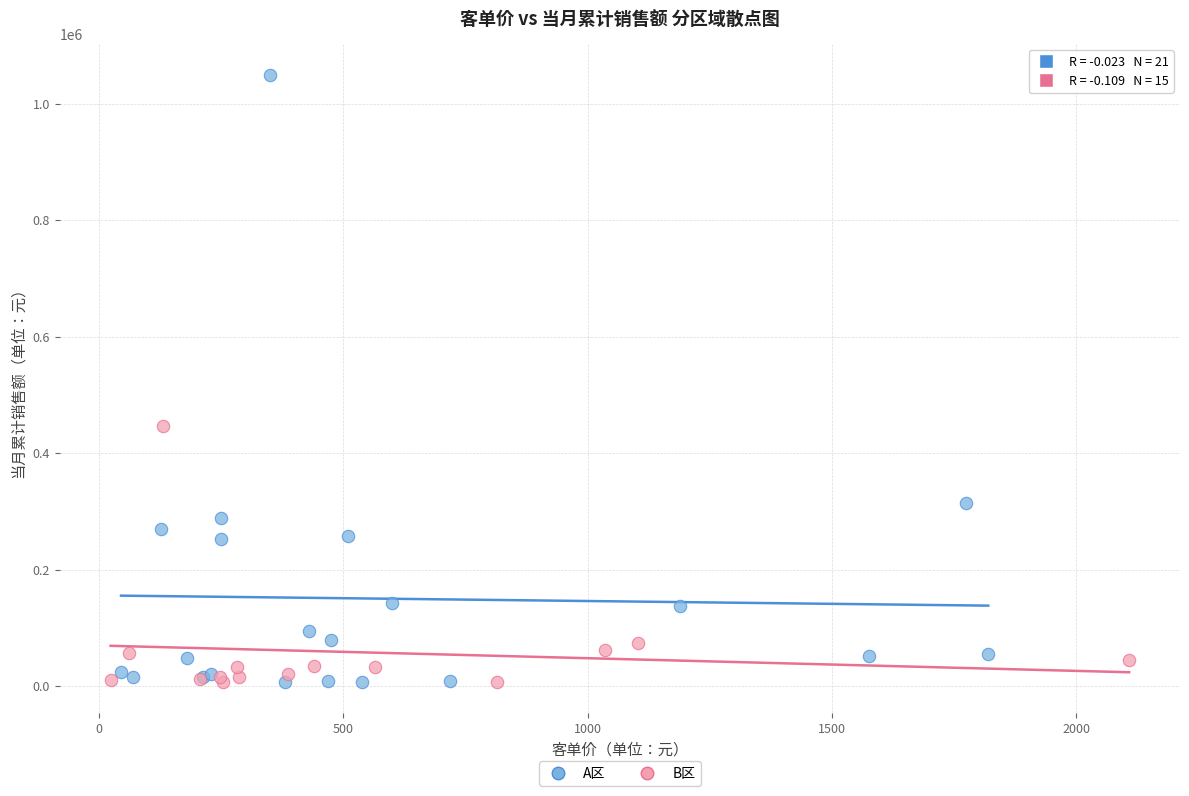

Which series reaches the maximum Y coordinate?

A区